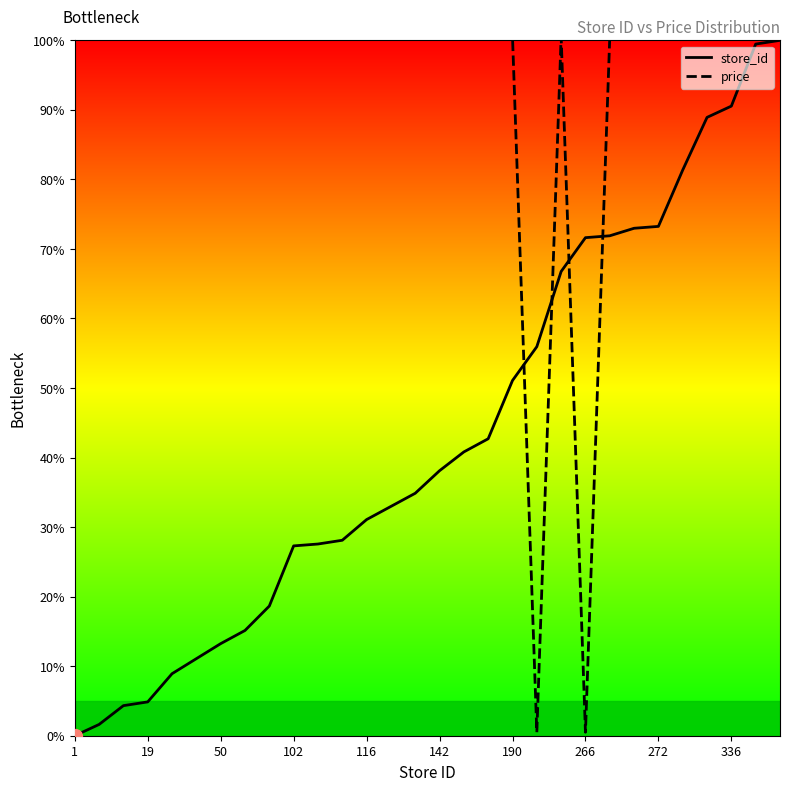

What is the greatest value displayed?

100.5